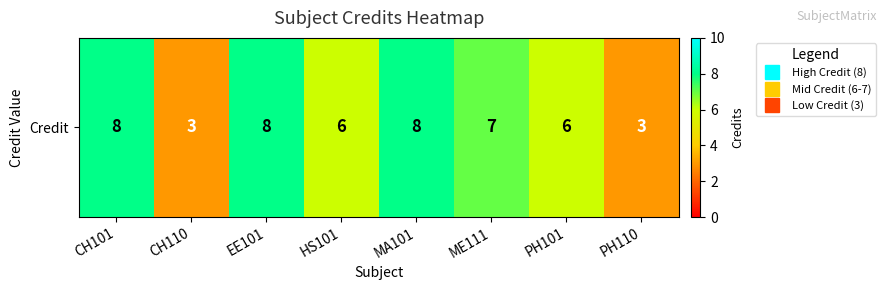

Is it true that the value at PH110 is 5?

False